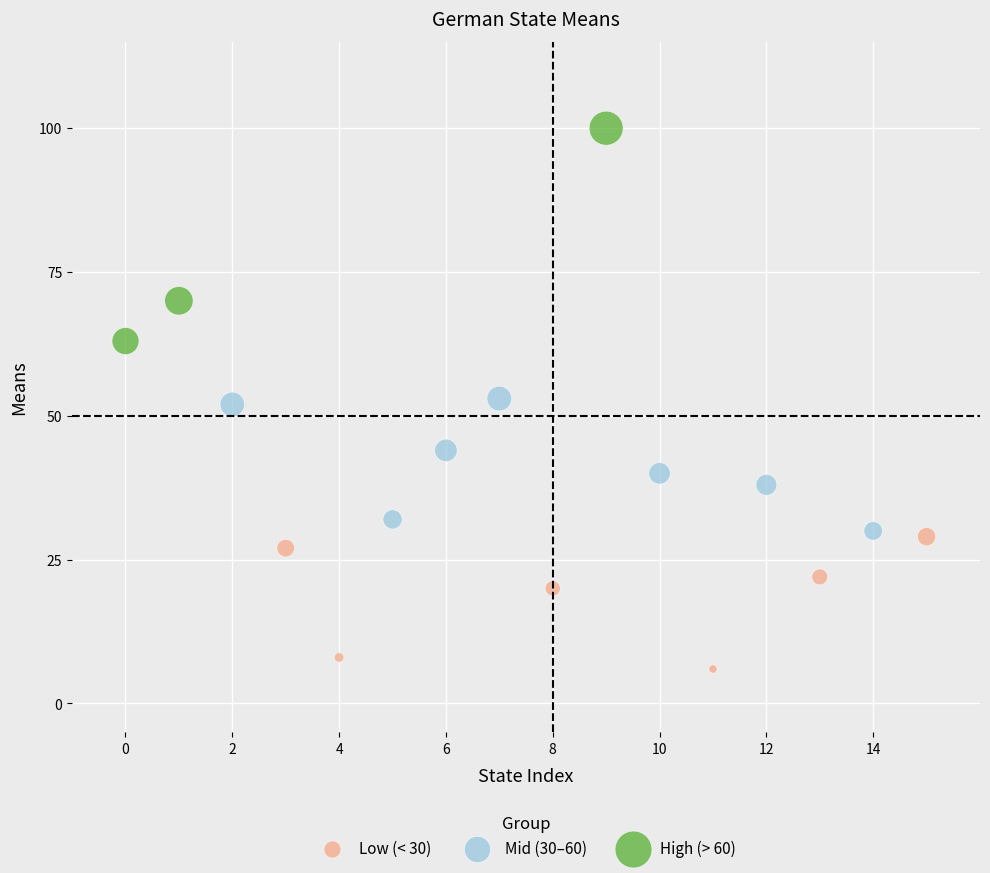

Which series has the widest spread of Y values?

High (> 60)